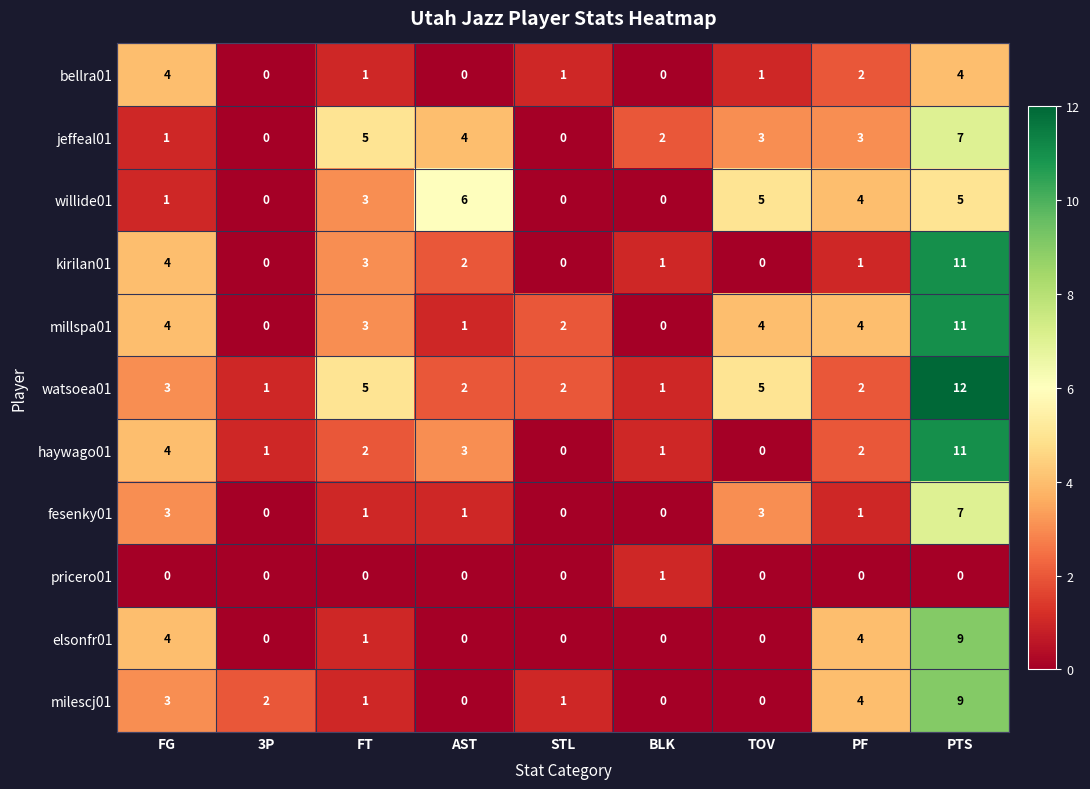

The value of bellra01 at PF is 3. True or false?

False